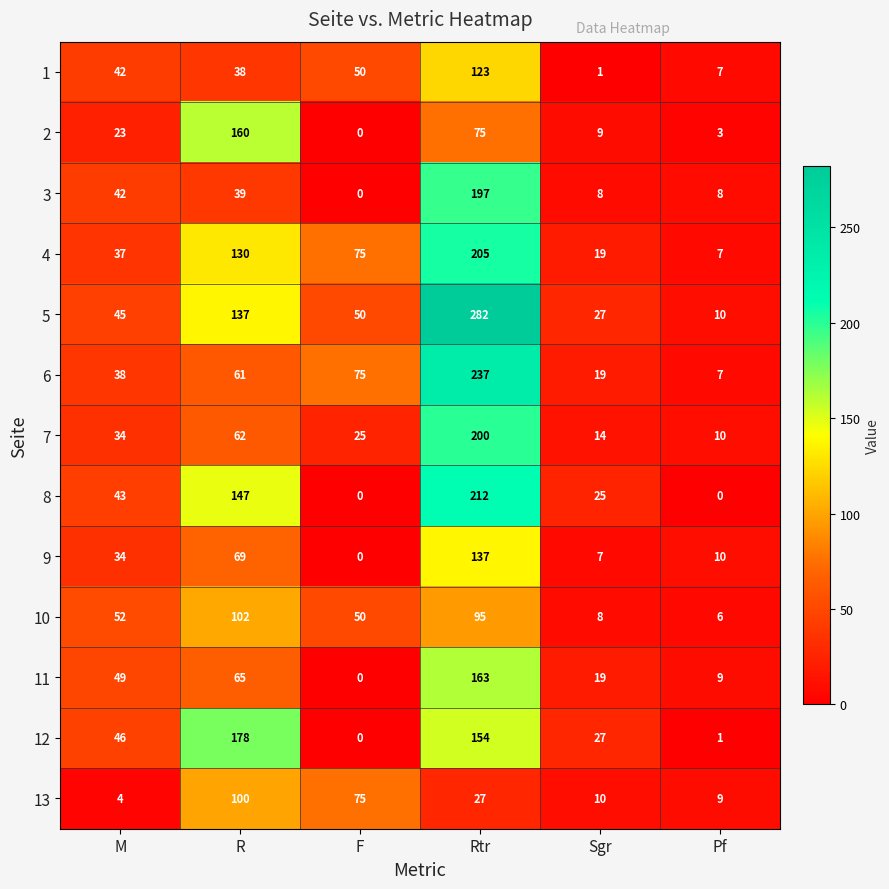

What is the difference between the highest and lowest values at F?

75